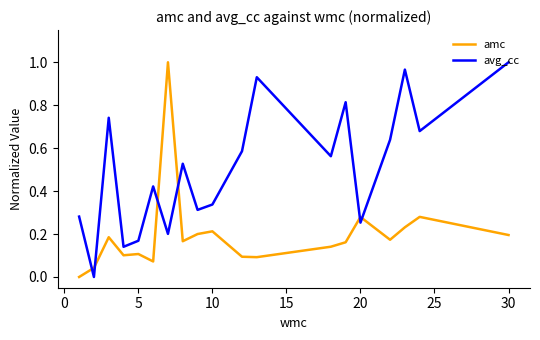

Which series has the largest total across all categories?

avg_cc